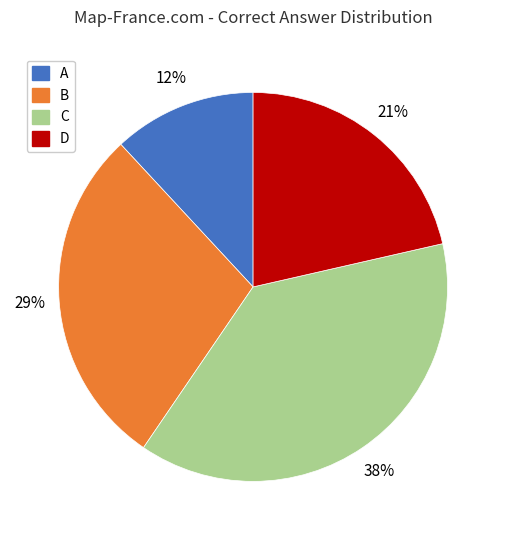

Between B and A, which is larger?

B